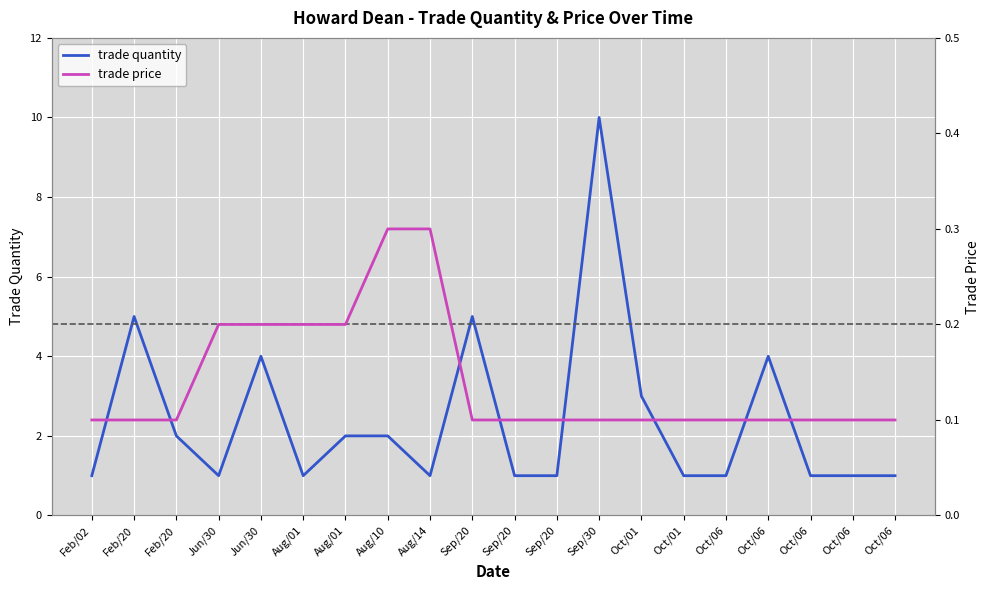

Reading left to right, what are all the values shown in this chart?

trade quantity: 1.0	5.0	2.0	1.0	4.0	1.0	2.0	2.0	1.0	5.0	1.0	1.0	10.0	3.0	1.0	1.0	4.0	1.0	1.0	1.0
trade price: 0.1	0.1	0.1	0.2	0.2	0.2	0.2	0.3	0.3	0.1	0.1	0.1	0.1	0.1	0.1	0.1	0.1	0.1	0.1	0.1